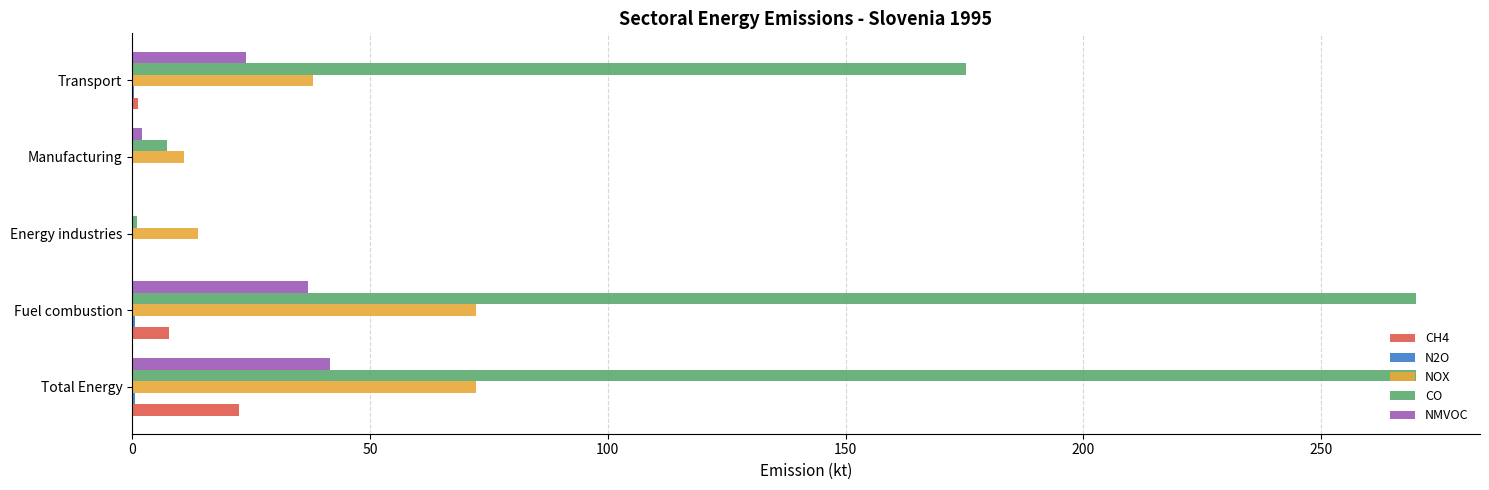

Which series has the largest total across all categories?

CO